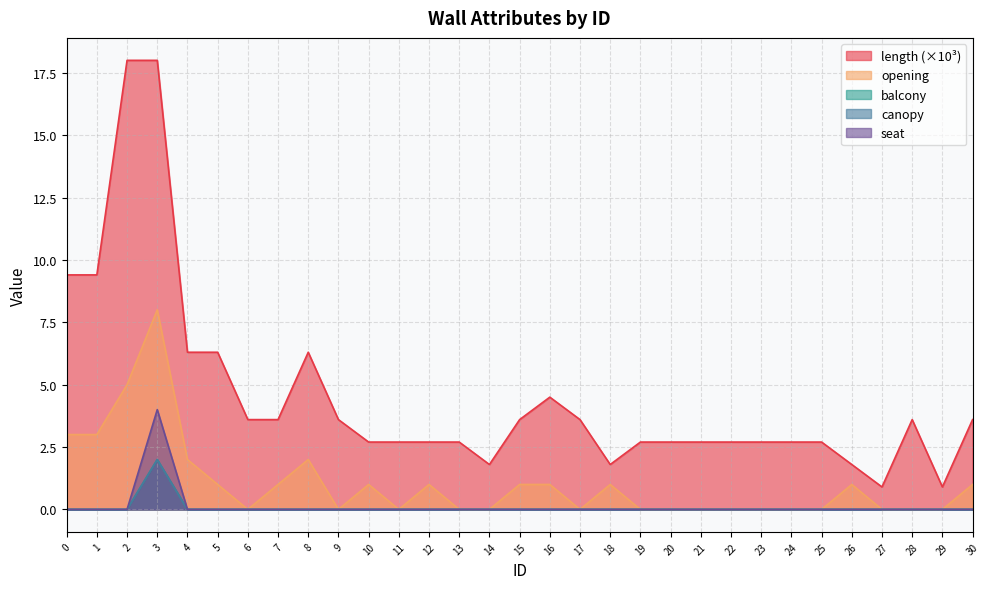

True or false: canopy has a value of -0.7 at 10.

False